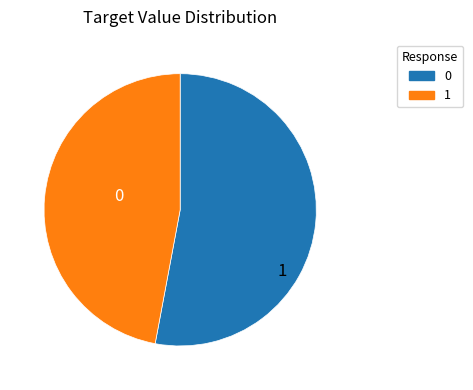

Is there any slice that represents more than half of the pie?

Yes